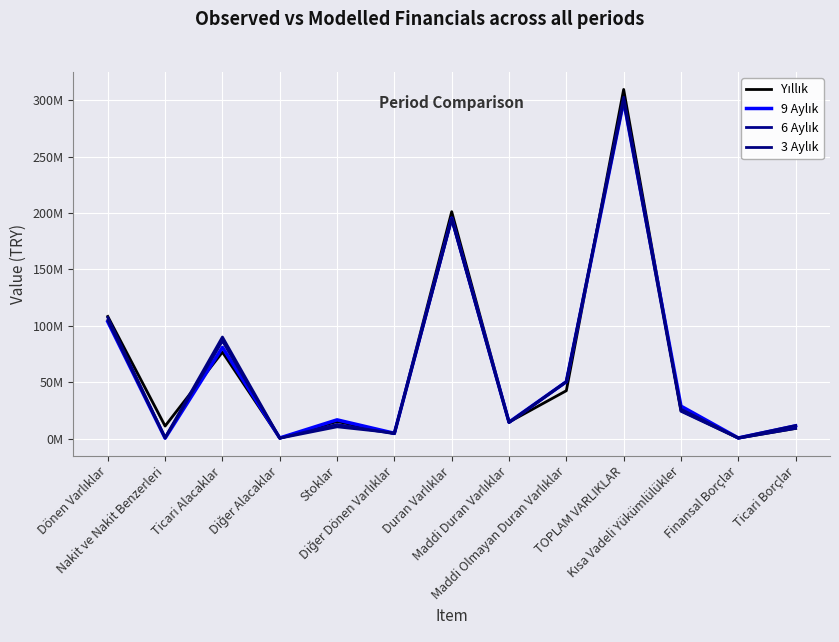

Is this an area chart (filled region under the line)?

No